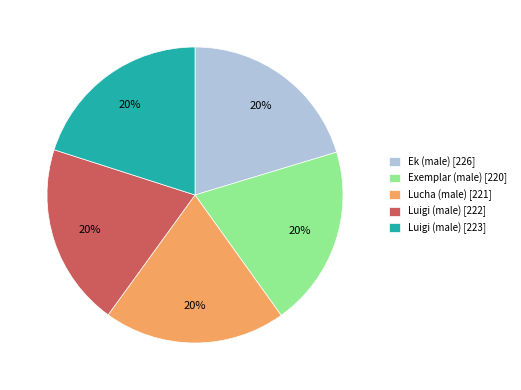

Is the sum of Lucha (male) [221] and Luigi (male) [222] greater than half?

No